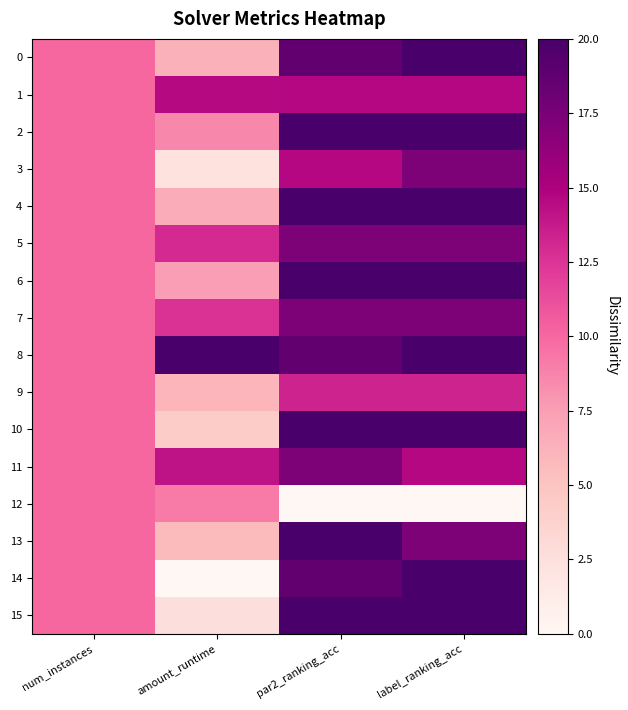

Which has a higher value, amount_runtime or num_instances?

num_instances